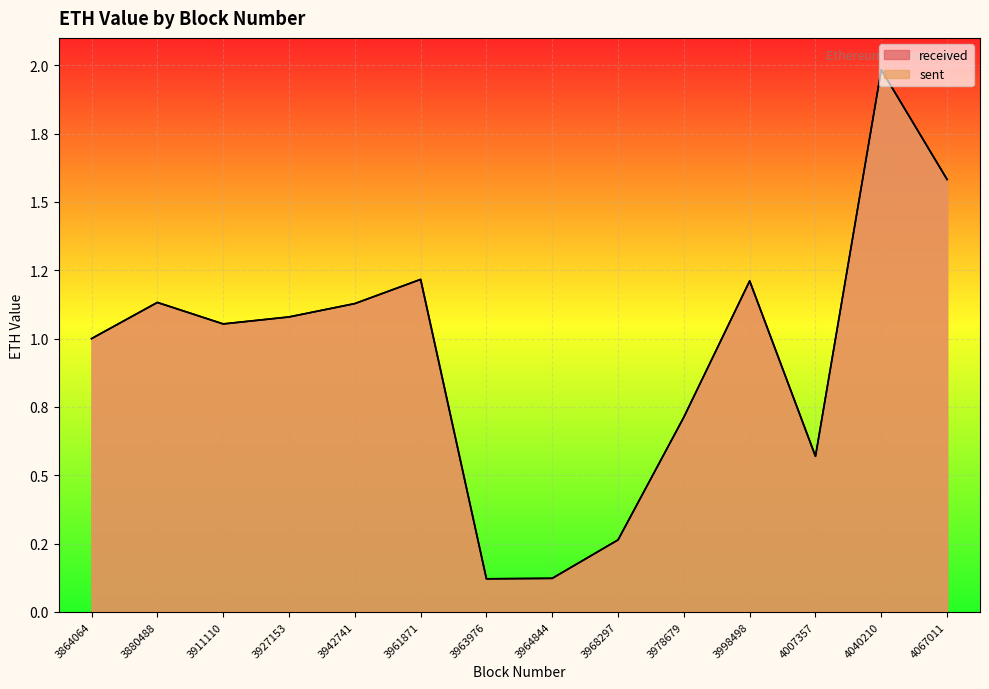

What is the maximum value shown in the chart?

2.0